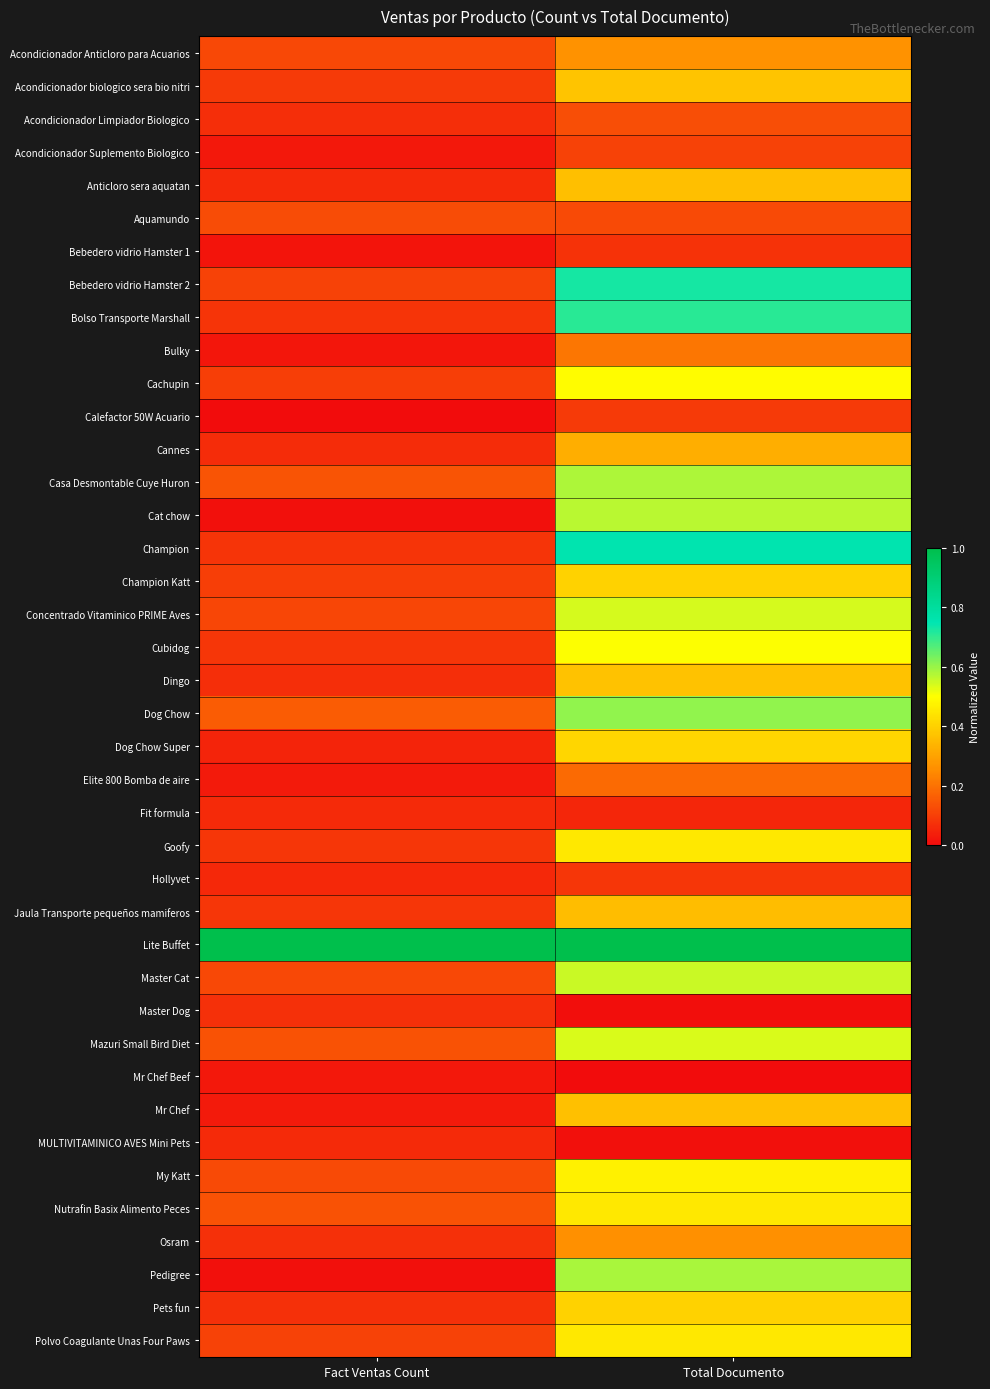

Reading left to right, transcribe all the data shown in this chart.

Acondicionador Anticloro para Acuarios: Fact Ventas Count=0.1	Total Documento=0.3
Acondicionador biologico sera bio nitri: Fact Ventas Count=0.1	Total Documento=0.4
Acondicionador Limpiador Biologico: Fact Ventas Count=0.1	Total Documento=0.1
Acondicionador Suplemento Biologico: Fact Ventas Count=0.0	Total Documento=0.1
Anticloro sera aquatan: Fact Ventas Count=0.1	Total Documento=0.4
Aquamundo: Fact Ventas Count=0.1	Total Documento=0.1
Bebedero vidrio Hamster 1: Fact Ventas Count=0.0	Total Documento=0.1
Bebedero vidrio Hamster 2: Fact Ventas Count=0.1	Total Documento=0.7
Bolso Transporte Marshall: Fact Ventas Count=0.1	Total Documento=0.7
Bulky: Fact Ventas Count=0.0	Total Documento=0.2
Cachupin: Fact Ventas Count=0.1	Total Documento=0.5
Calefactor 50W Acuario: Fact Ventas Count=0.0	Total Documento=0.1
Cannes: Fact Ventas Count=0.1	Total Documento=0.3
Casa Desmontable Cuye Huron: Fact Ventas Count=0.1	Total Documento=0.6
Cat chow: Fact Ventas Count=0.0	Total Documento=0.6
Champion: Fact Ventas Count=0.1	Total Documento=0.8
Champion Katt: Fact Ventas Count=0.1	Total Documento=0.4
Concentrado Vitaminico PRIME Aves: Fact Ventas Count=0.1	Total Documento=0.5
Cubidog: Fact Ventas Count=0.1	Total Documento=0.5
Dingo: Fact Ventas Count=0.1	Total Documento=0.4
Dog Chow: Fact Ventas Count=0.2	Total Documento=0.6
Dog Chow Super: Fact Ventas Count=0.0	Total Documento=0.4
Elite 800 Bomba de aire: Fact Ventas Count=0.0	Total Documento=0.2
Fit formula: Fact Ventas Count=0.1	Total Documento=0.1
Goofy: Fact Ventas Count=0.1	Total Documento=0.5
Hollyvet: Fact Ventas Count=0.1	Total Documento=0.1
Jaula Transporte pequeños mamiferos: Fact Ventas Count=0.1	Total Documento=0.4
Lite Buffet: Fact Ventas Count=1.0	Total Documento=1.0
Master Cat: Fact Ventas Count=0.1	Total Documento=0.6
Master Dog: Fact Ventas Count=0.1	Total Documento=0.0
Mazuri Small Bird Diet: Fact Ventas Count=0.1	Total Documento=0.5
Mr Chef Beef: Fact Ventas Count=0.0	Total Documento=0.0
Mr Chef: Fact Ventas Count=0.0	Total Documento=0.4
MULTIVITAMINICO AVES Mini Pets: Fact Ventas Count=0.1	Total Documento=0.0
My Katt: Fact Ventas Count=0.1	Total Documento=0.5
Nutrafin Basix Alimento Peces: Fact Ventas Count=0.1	Total Documento=0.5
Osram: Fact Ventas Count=0.1	Total Documento=0.3
Pedigree: Fact Ventas Count=0.0	Total Documento=0.6
Pets fun: Fact Ventas Count=0.1	Total Documento=0.4
Polvo Coagulante Unas Four Paws: Fact Ventas Count=0.1	Total Documento=0.4